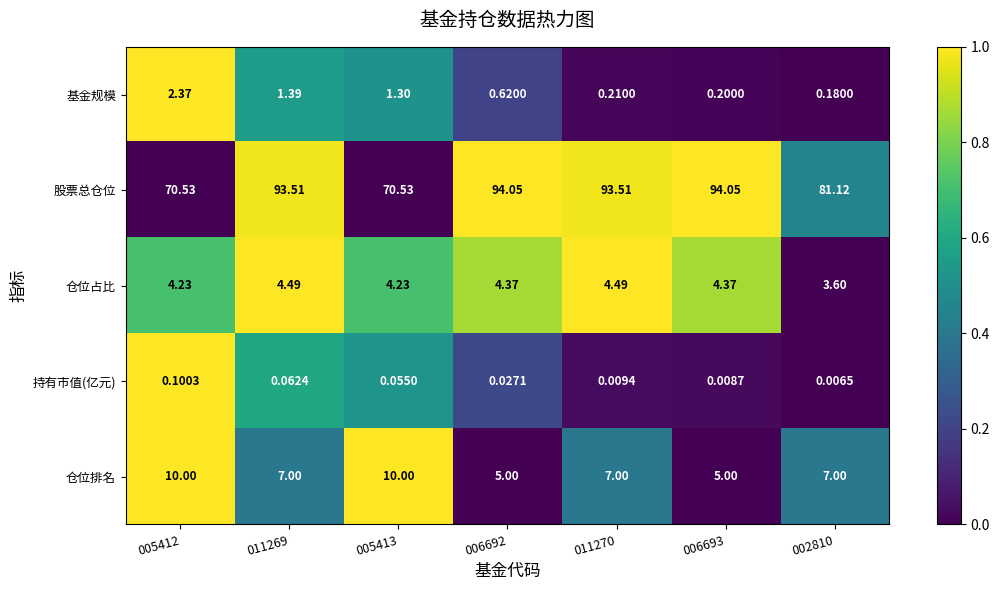

Rank the series by their maximum value, from lowest to highest.

持有市值(亿元), 基金规模, 仓位占比, 仓位排名, 股票总仓位